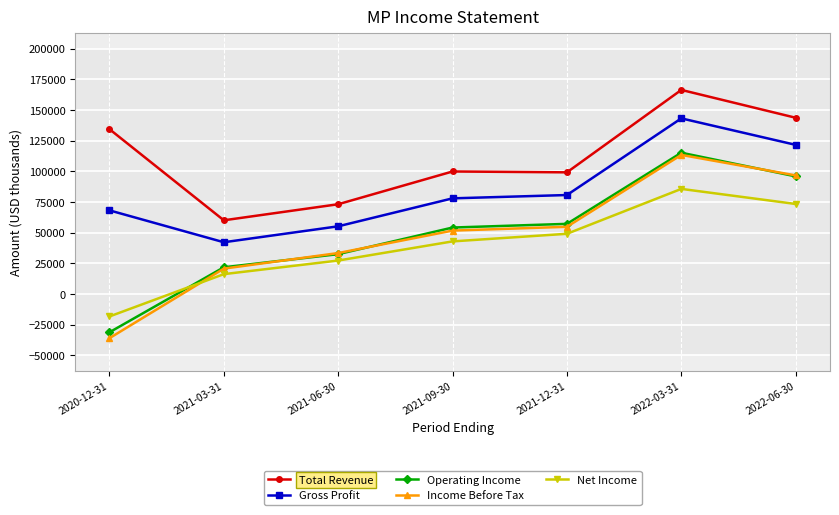

What are all the series names shown in the legend?

Total Revenue, Gross Profit, Operating Income, Income Before Tax, Net Income